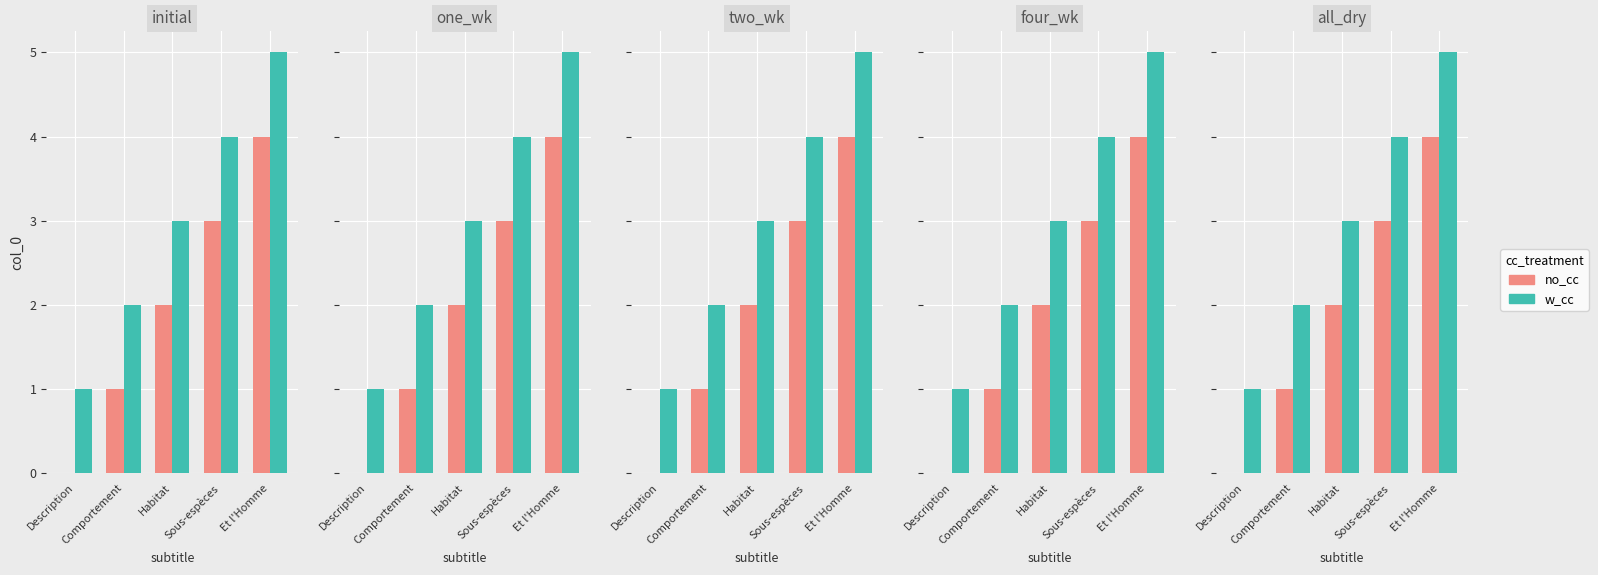

Count the w_cc values in the range 2 to 4.

3